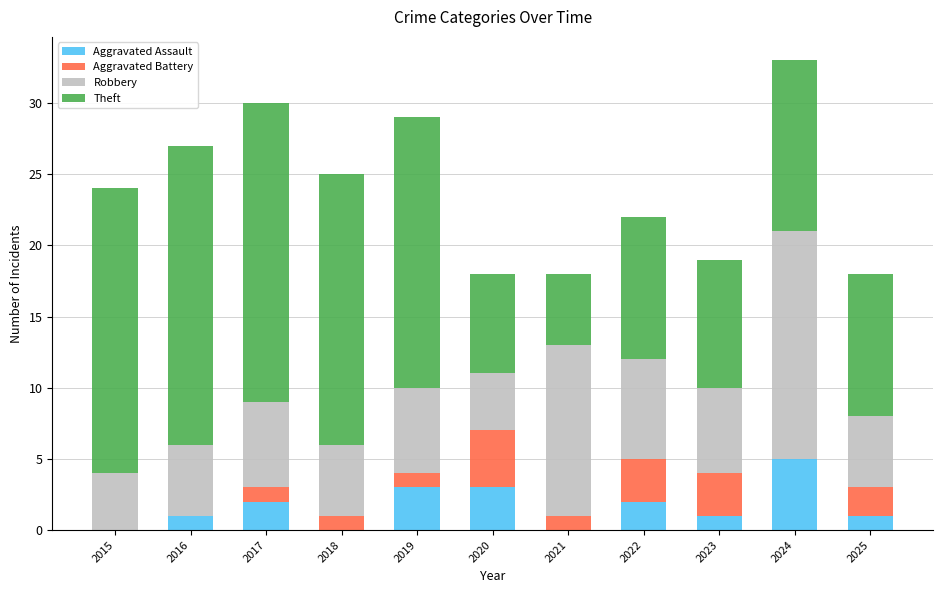

Are the bars grouped side by side (vs. stacked)?

No